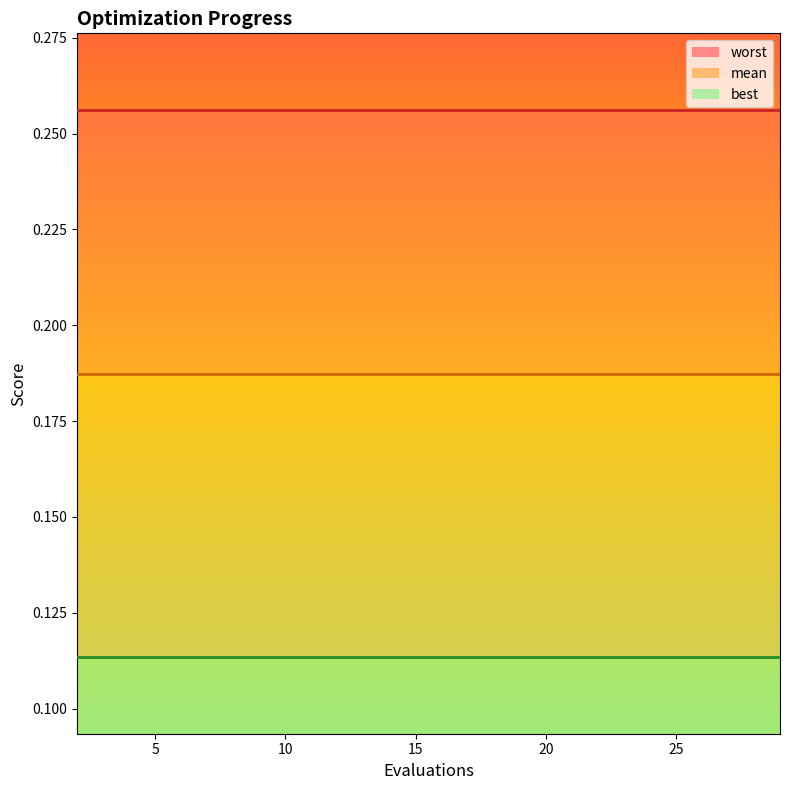

Rank the series by their maximum value, from highest to lowest.

worst_line, mean_line, best_line